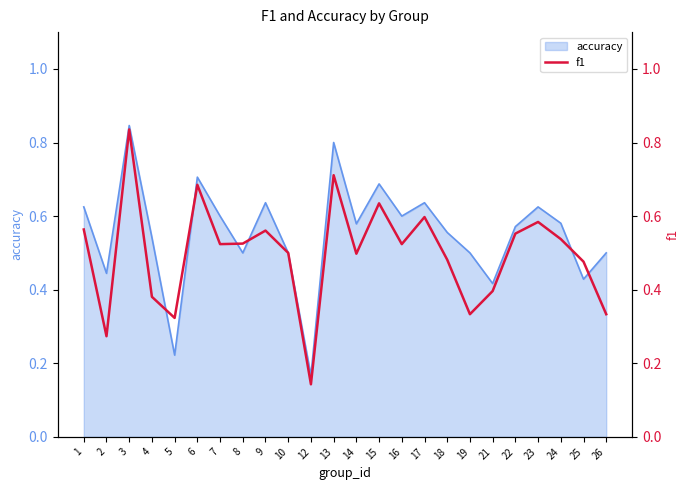

Does the chart have visible grid lines?

No